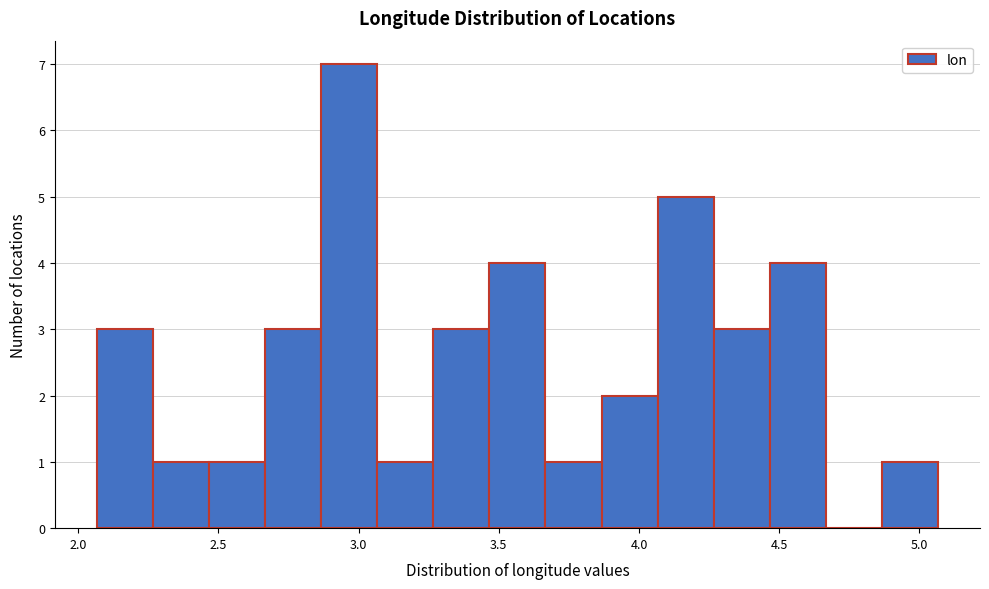

Read against the x-axis, roughly where is the centre of the tallest bar?

2.95